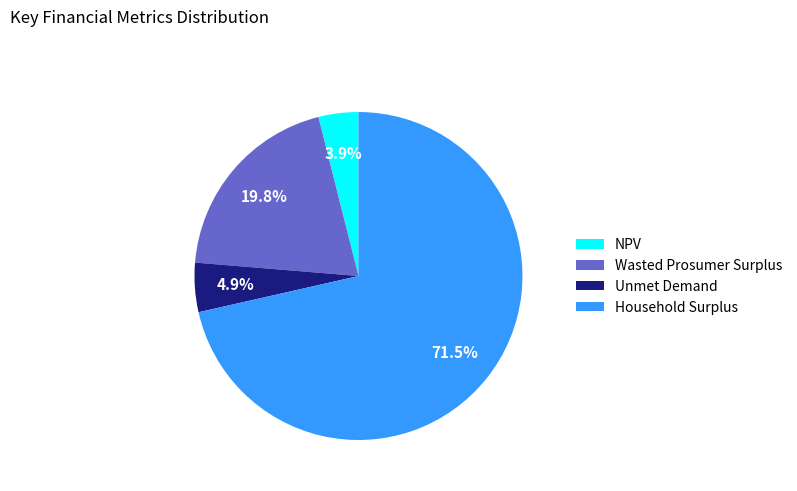

What is the total percentage of Household Surplus and Unmet Demand?

76.3%